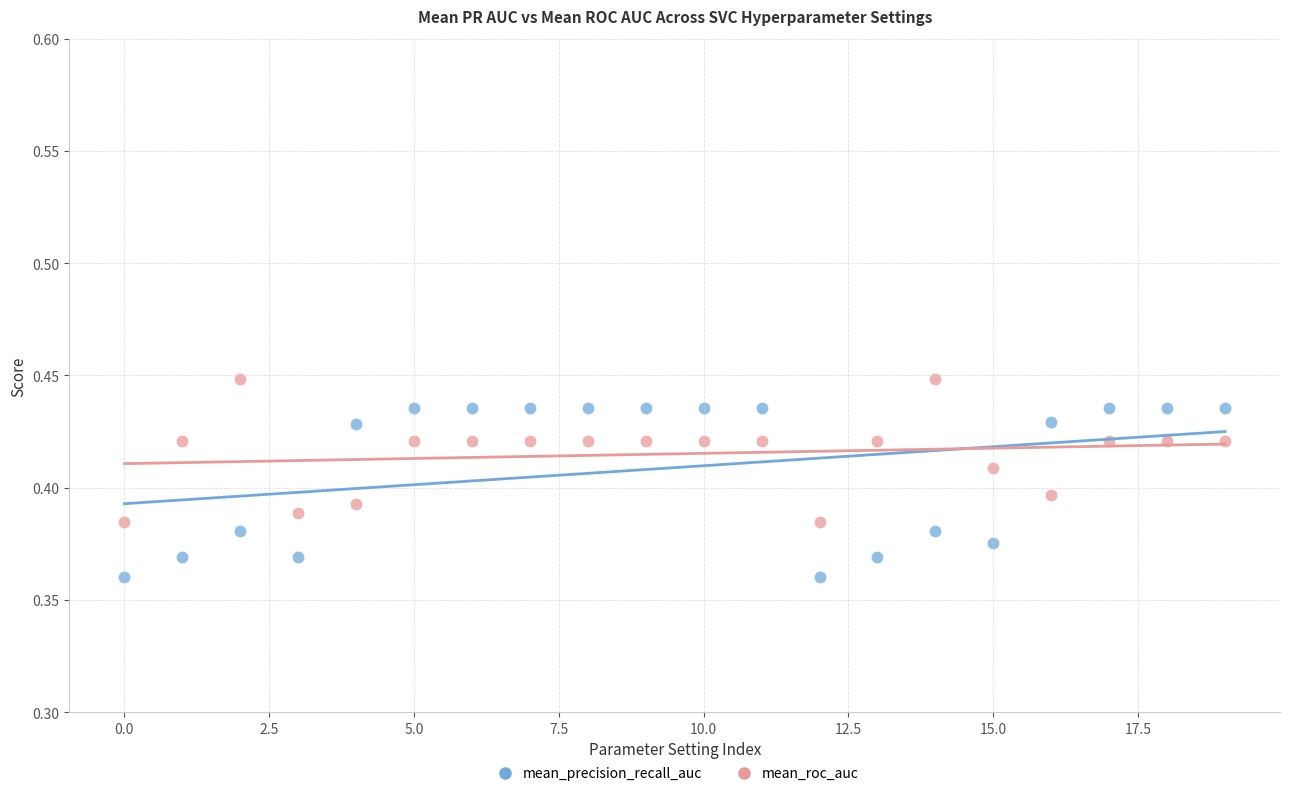

What are all the series names shown in the legend?

mean_precision_recall_auc, mean_roc_auc